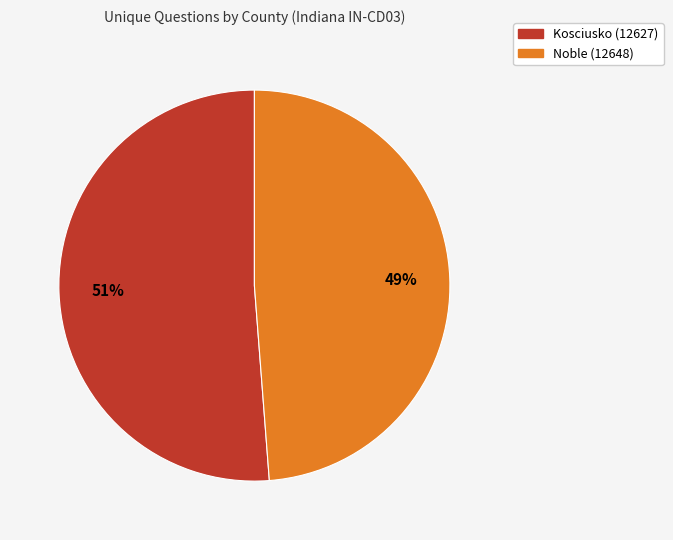

Which slice is the smallest?

Noble (12648)